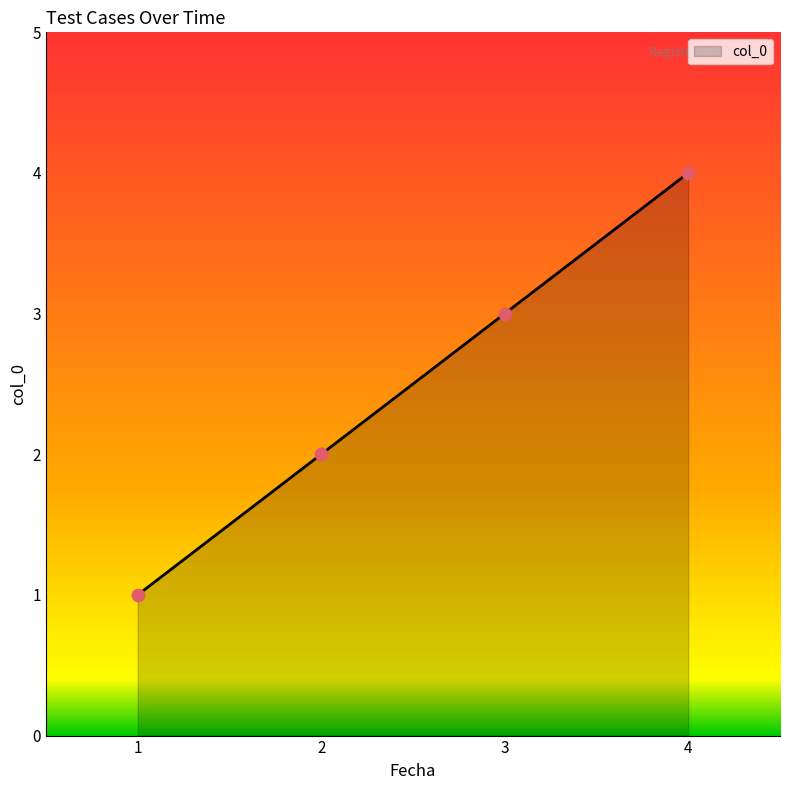

What is the change in value from 1 to 3?

+2